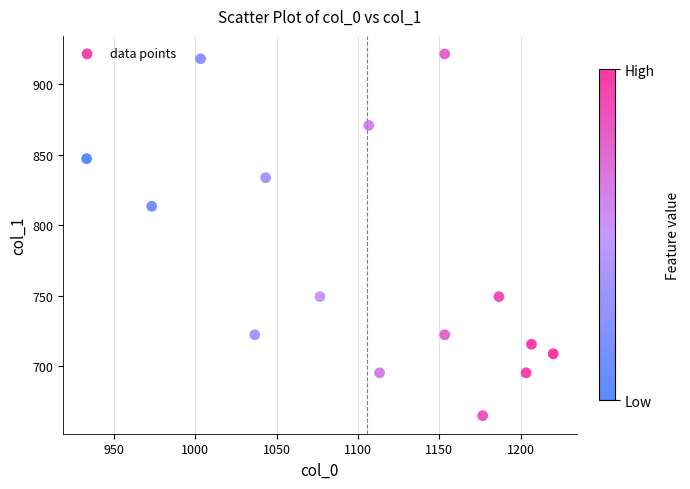

What is the range of Y values (max minus min)?

256.5